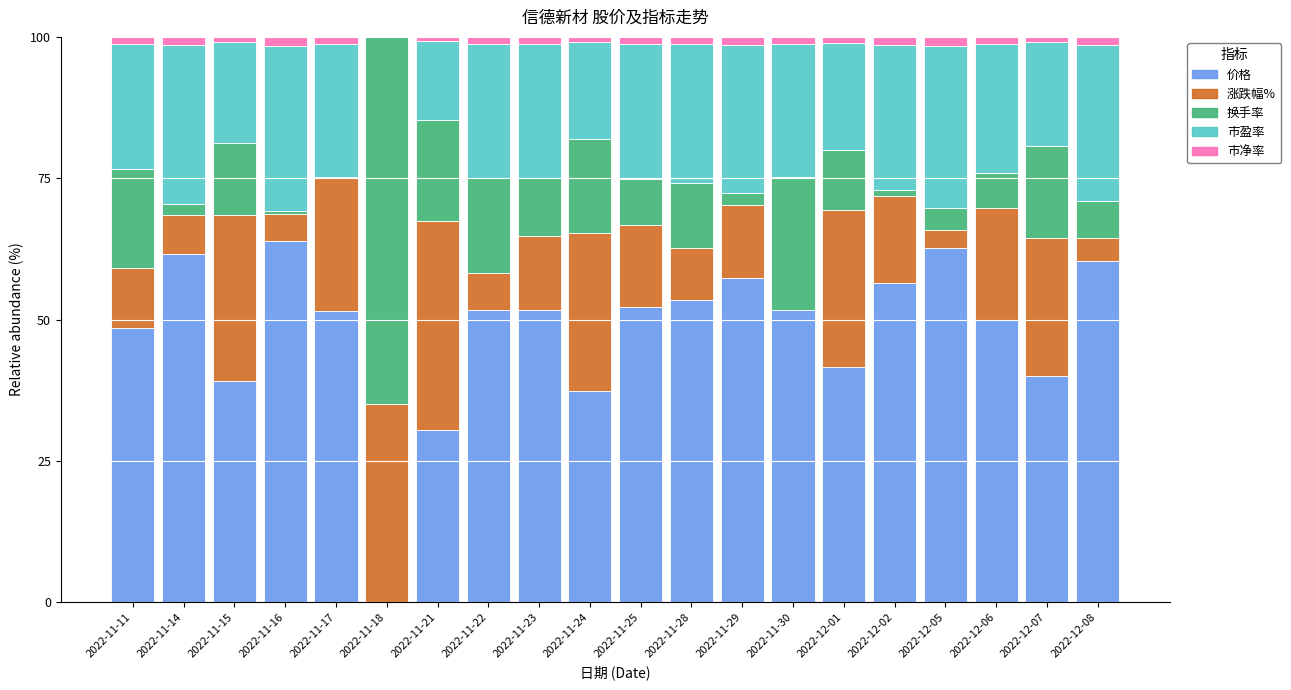

Are the bars horizontal?

No